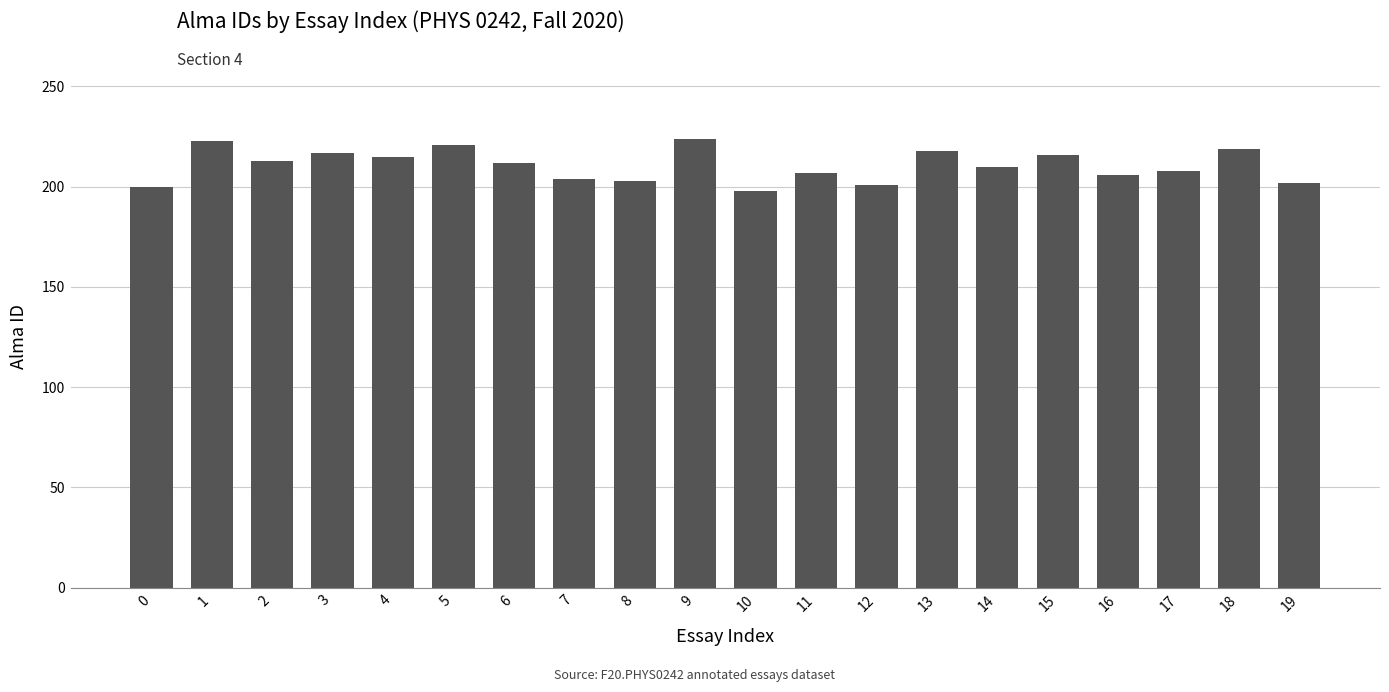

Approximately how many times larger is the value at 6 compared to 0?

1.1